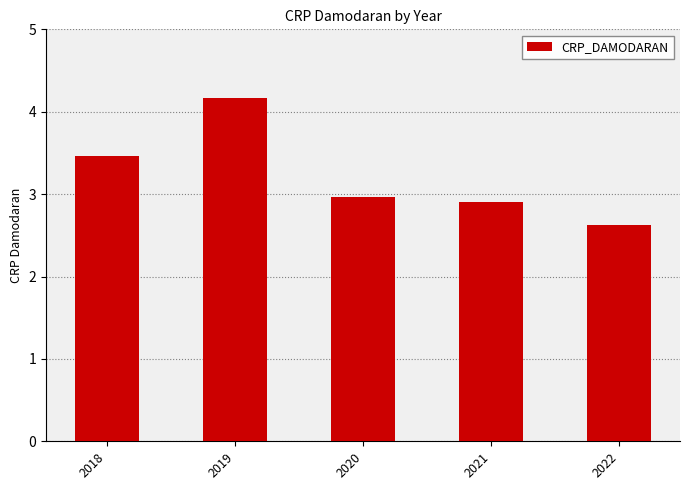

What is the average value?

3.2